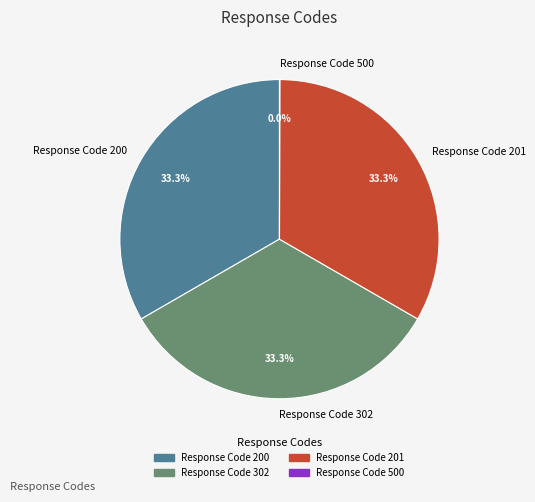

Does Response Code 200 represent more than half of the total?

No